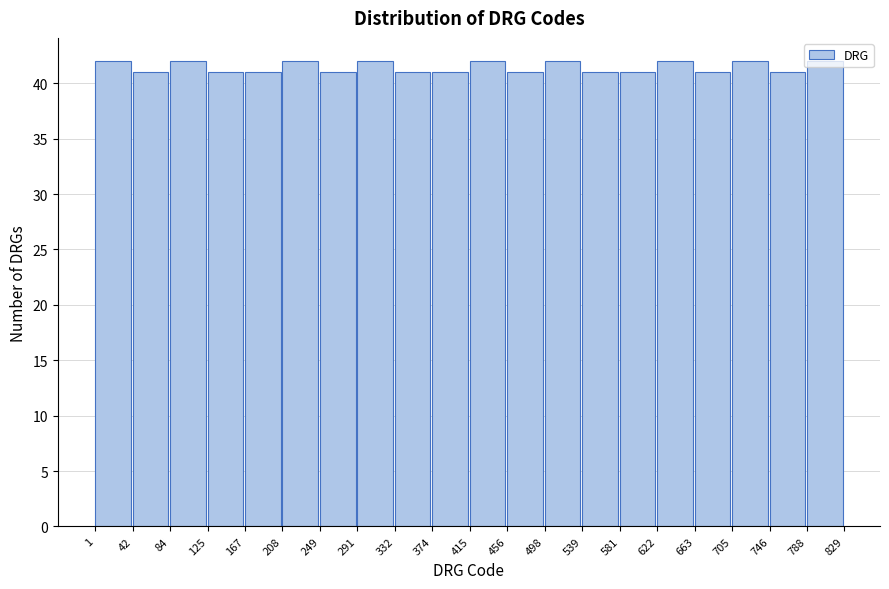

Reading left to right, transcribe this chart: for each bar, give the range it covers on the x-axis and its height. The values are not printed on the chart, so give them approximately, as read against the axis.

1 to 42: 42
42 to 84: 41
84 to 125: 42
125 to 167: 41
167 to 208: 41
208 to 249: 42
249 to 291: 41
291 to 332: 42
332 to 374: 41
374 to 415: 41
415 to 456: 42
456 to 498: 41
498 to 539: 42
539 to 581: 41
581 to 622: 41
622 to 663: 42
663 to 705: 41
705 to 746: 42
746 to 788: 41
788 to 829: 42